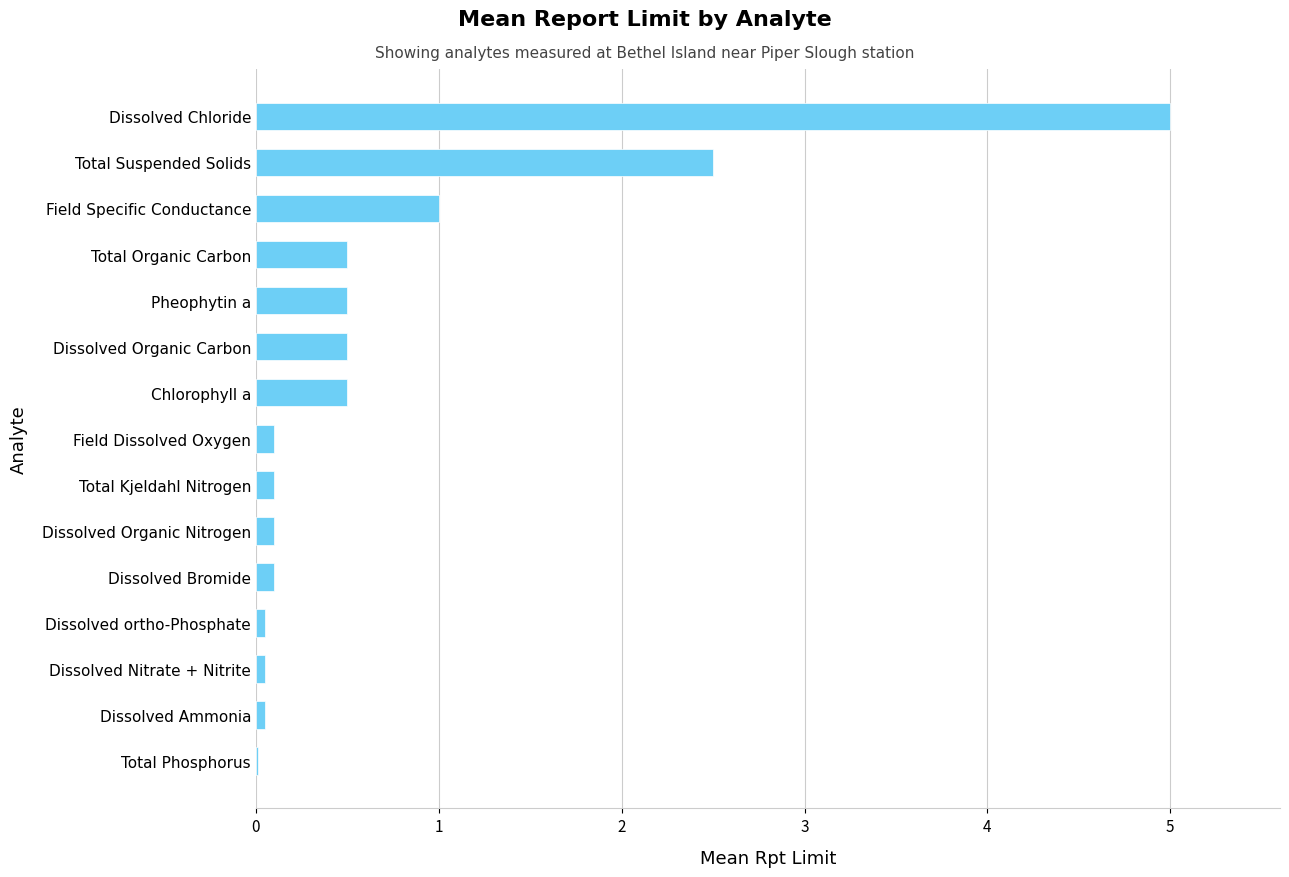

The chart shows a value of 6.8 at Dissolved Chloride. True or false?

False